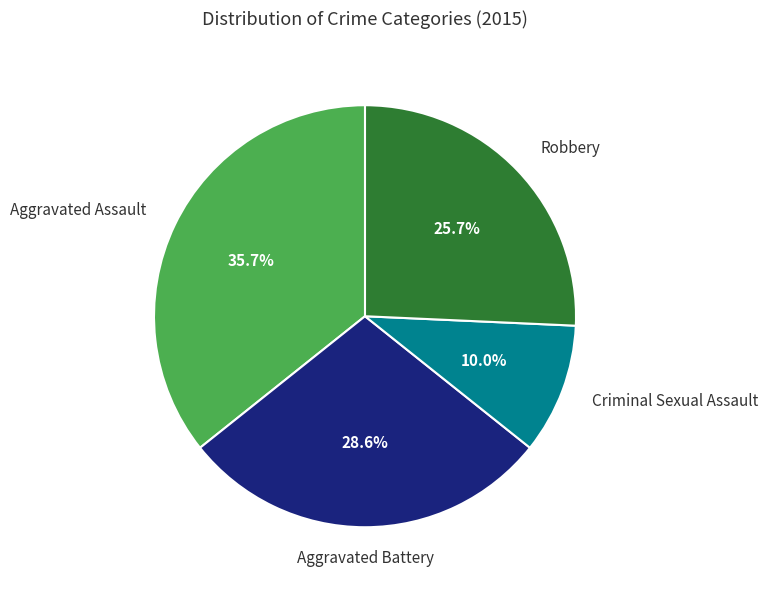

Is there any slice that represents more than half of the pie?

No